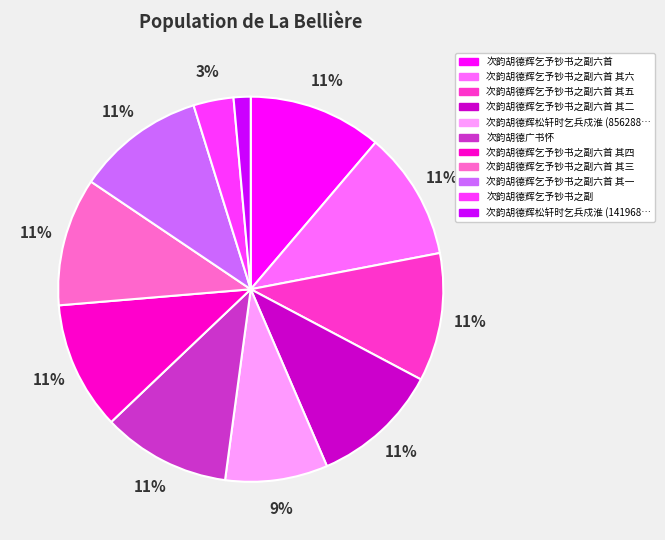

Is there any slice that represents more than half of the pie?

No